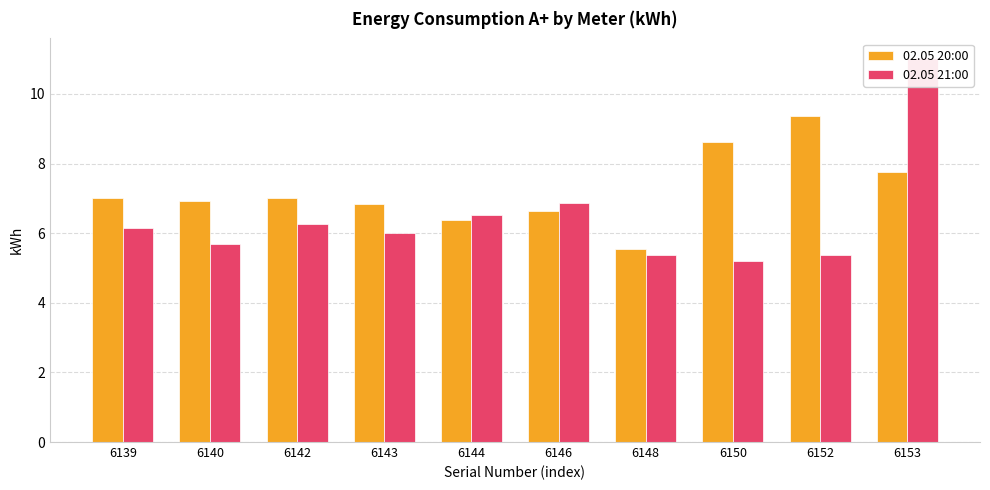

What is the difference between the 02.05 20:00 values at 6144 and 6153?

1.4